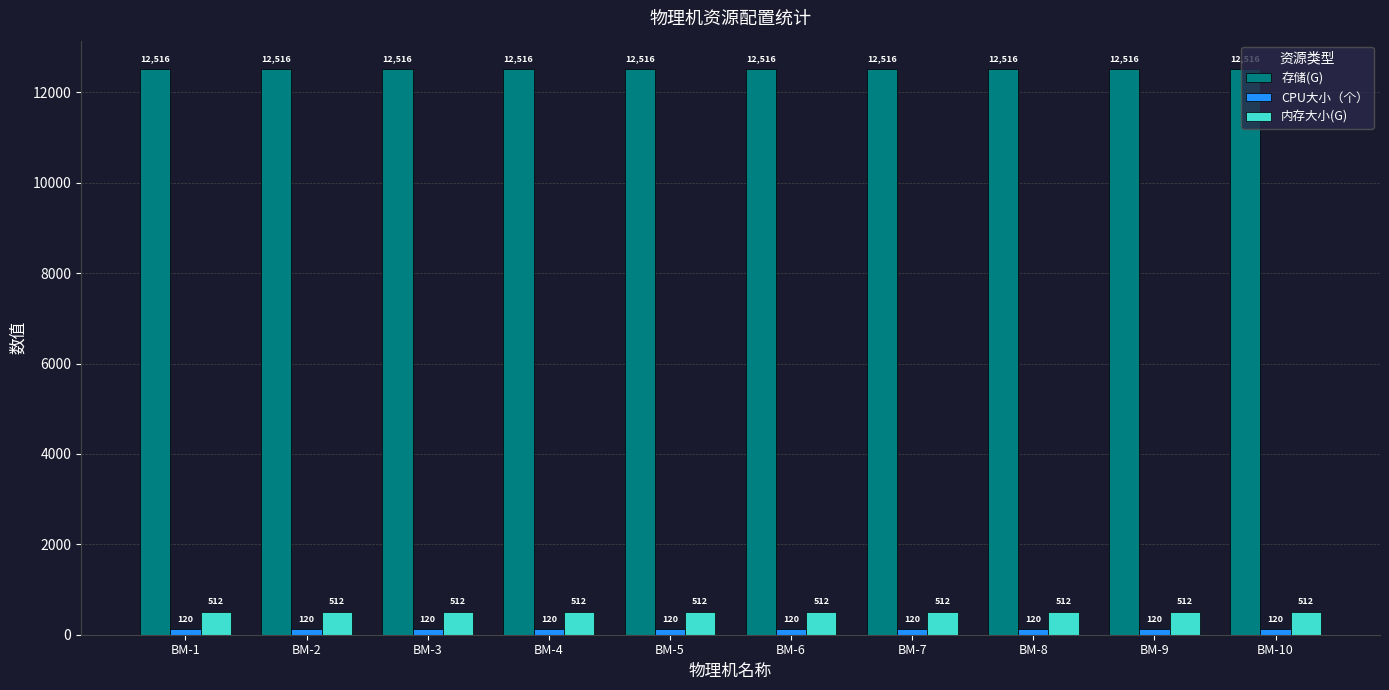

Read the 存储(G) value at BM-8.

12516